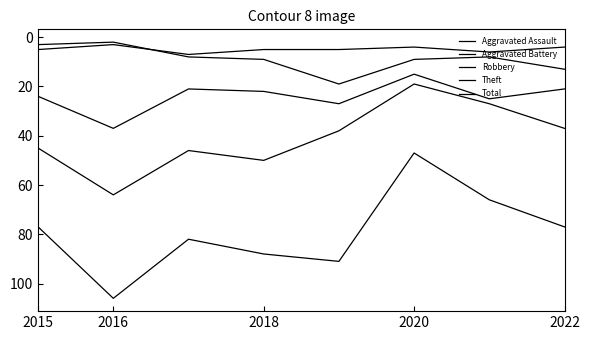

How many lines are shown in the chart?

5